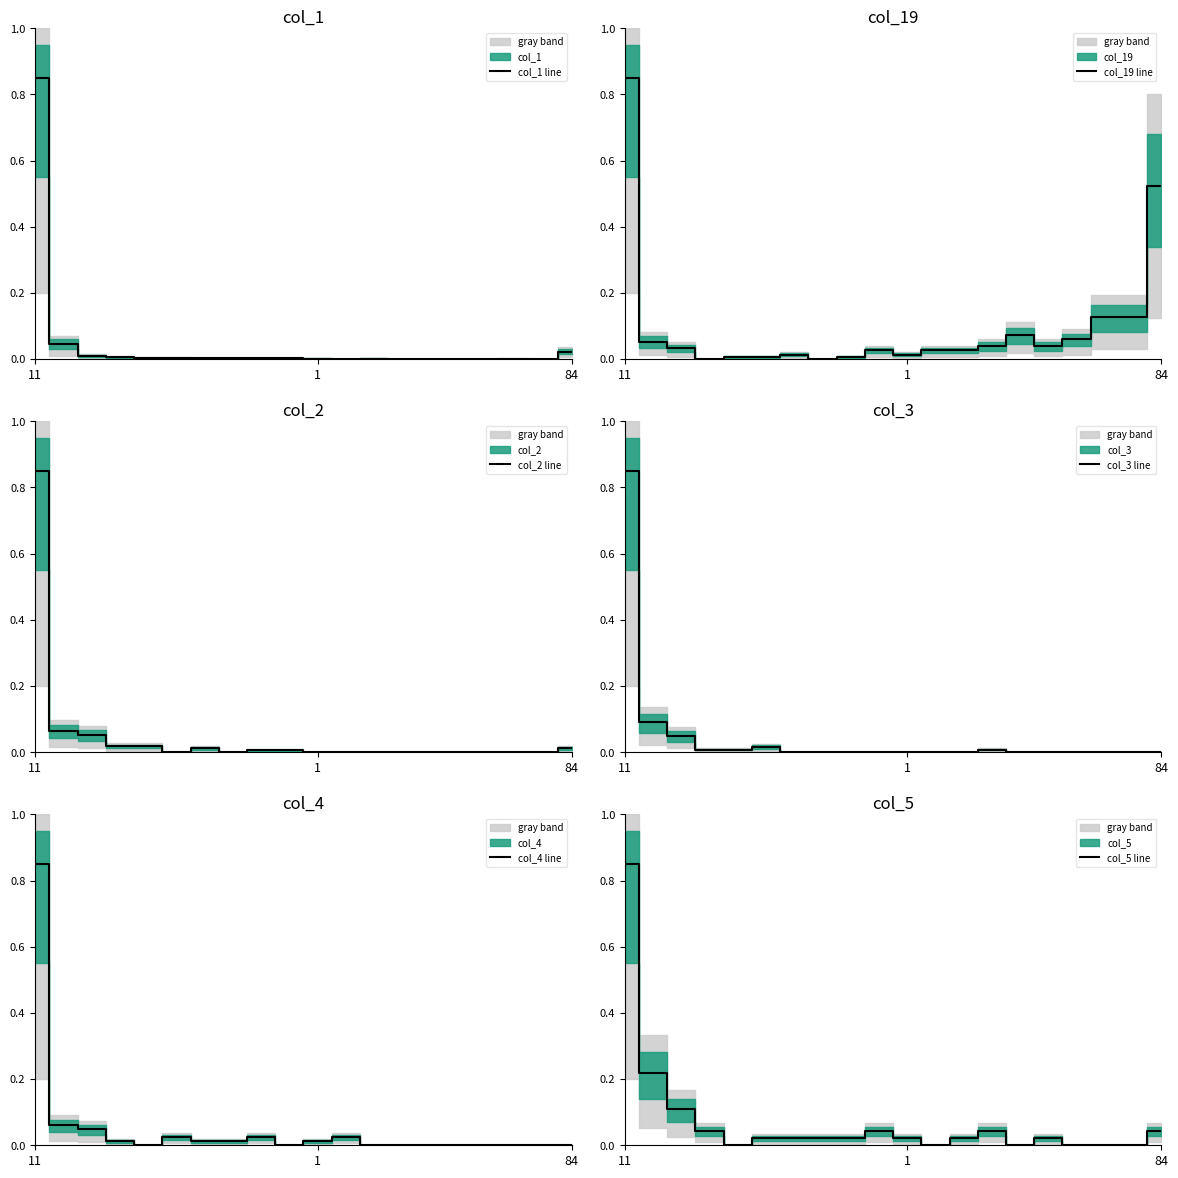

Which category has the highest value in the col_3 line series?

11